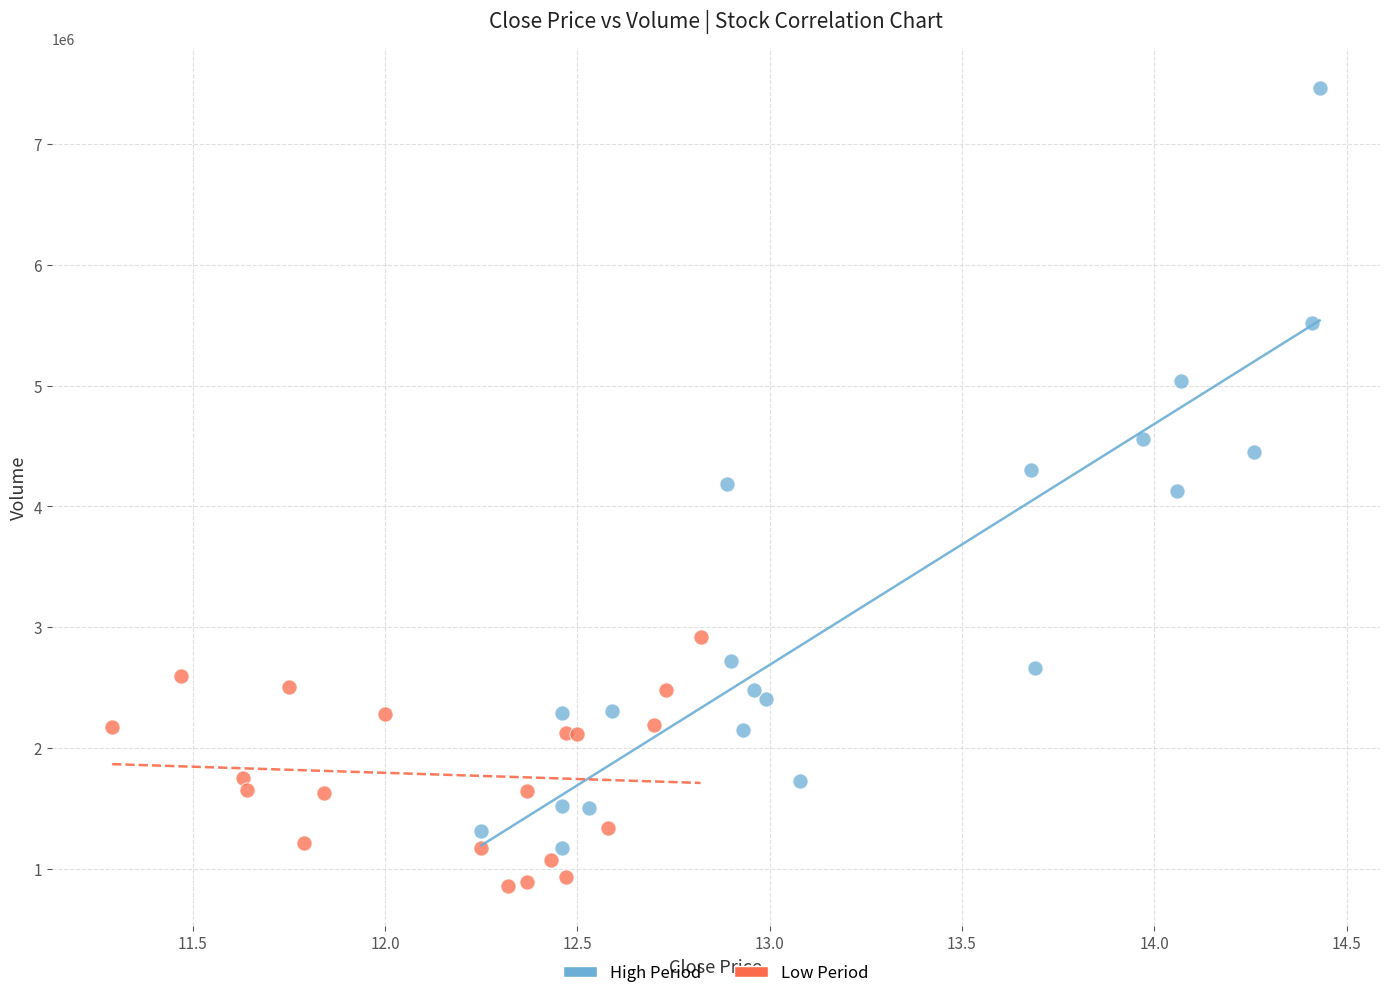

Which series reaches the maximum Y coordinate?

High Period